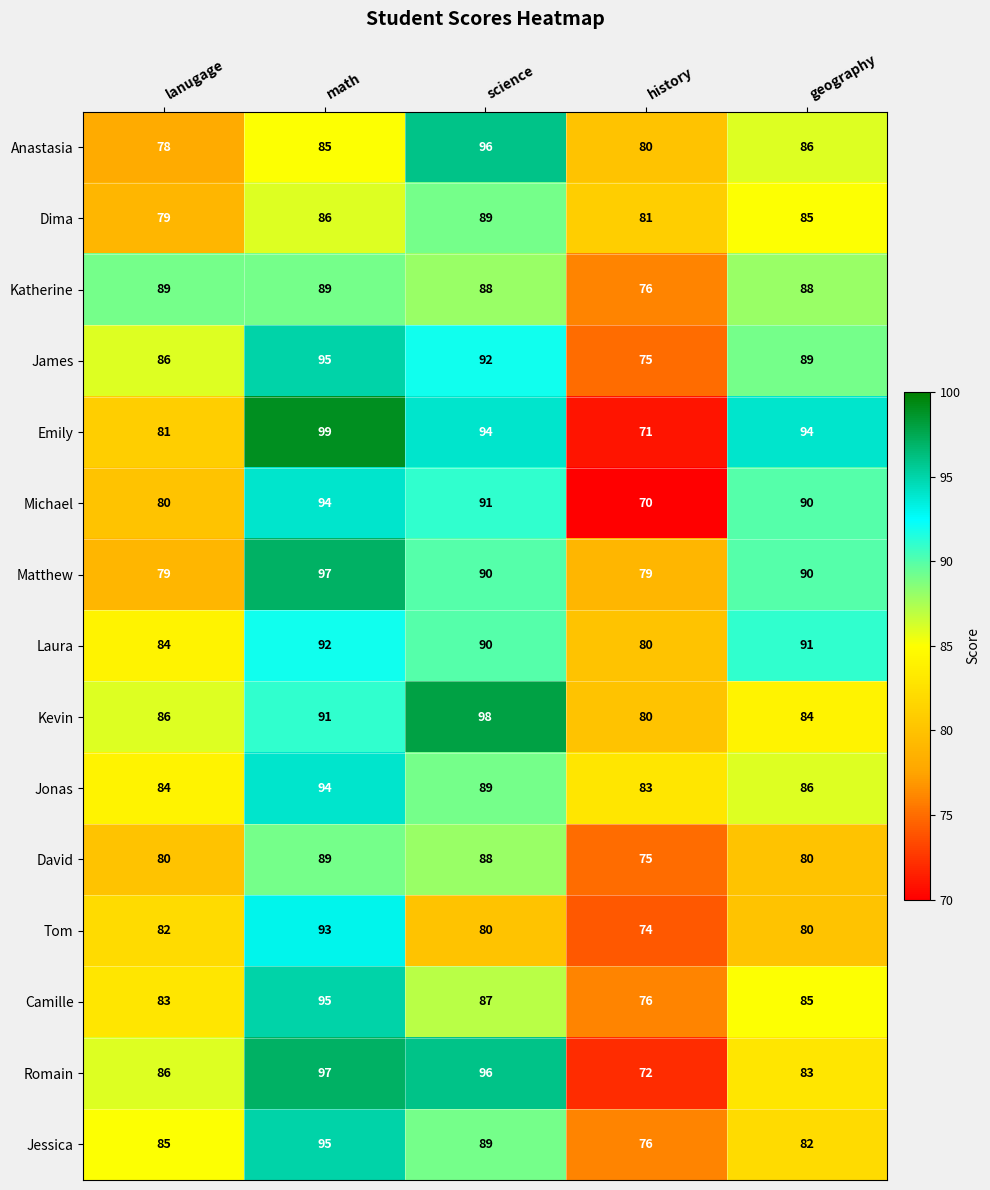

What is the sum of all Matthew values?

435